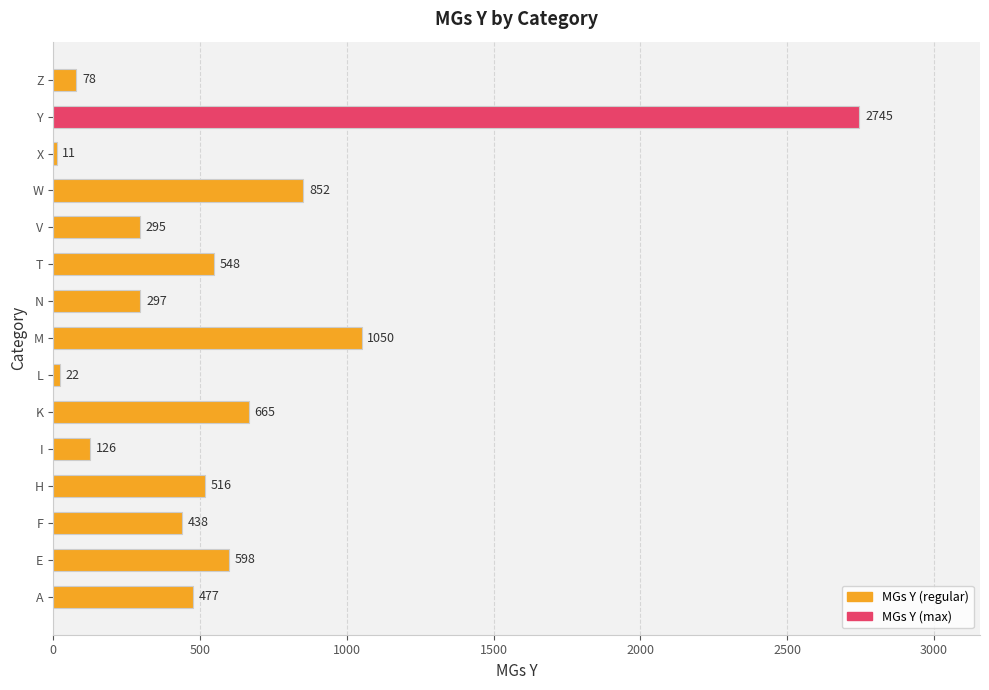

Between W and Y, which is larger?

Y